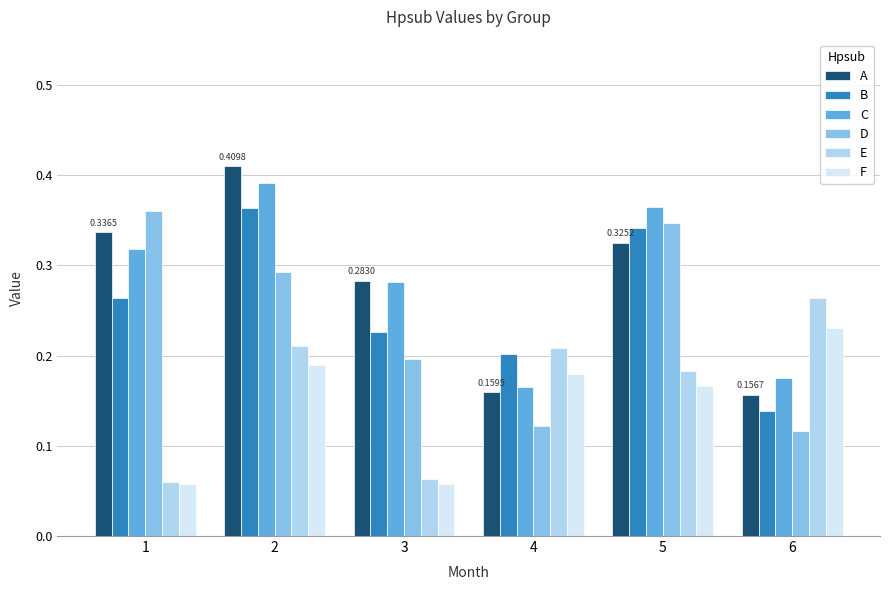

At how many categories does at least one series exceed 0?

6